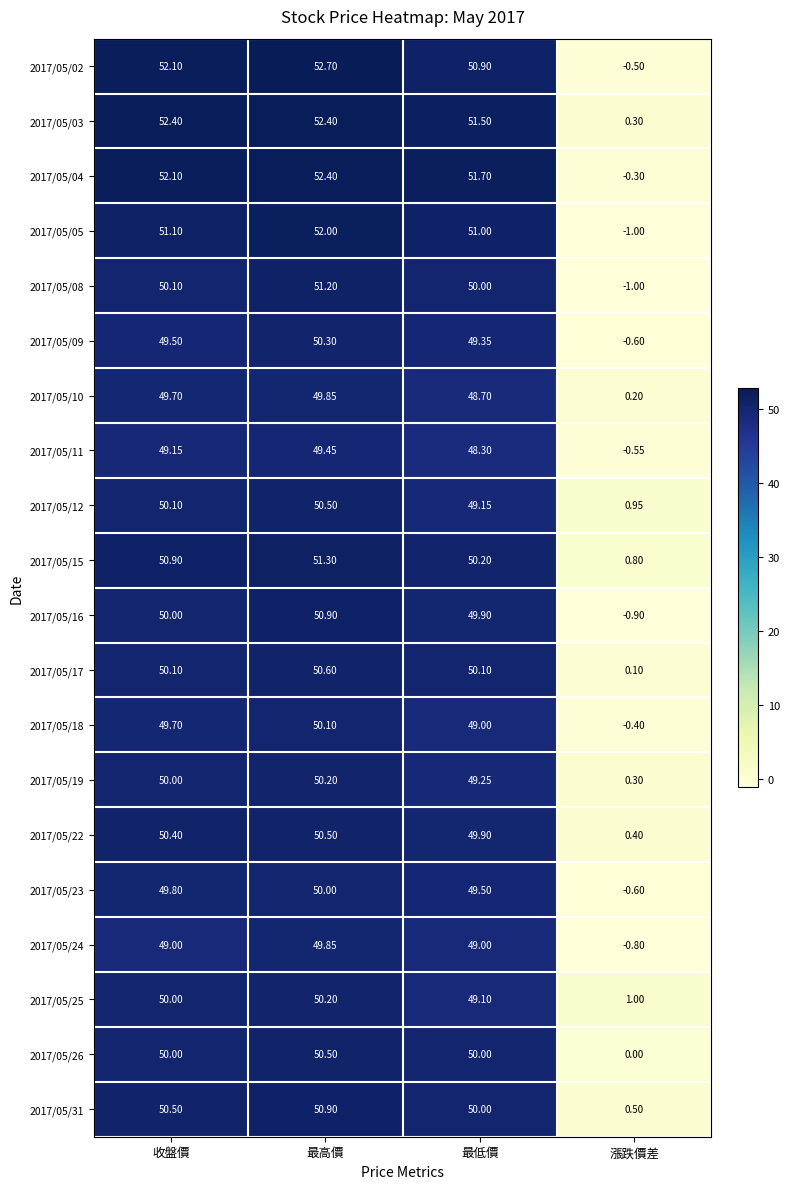

Is the value of 2017/05/15 at 收盤價 greater than the value of 2017/05/10 at 最低價?

Yes